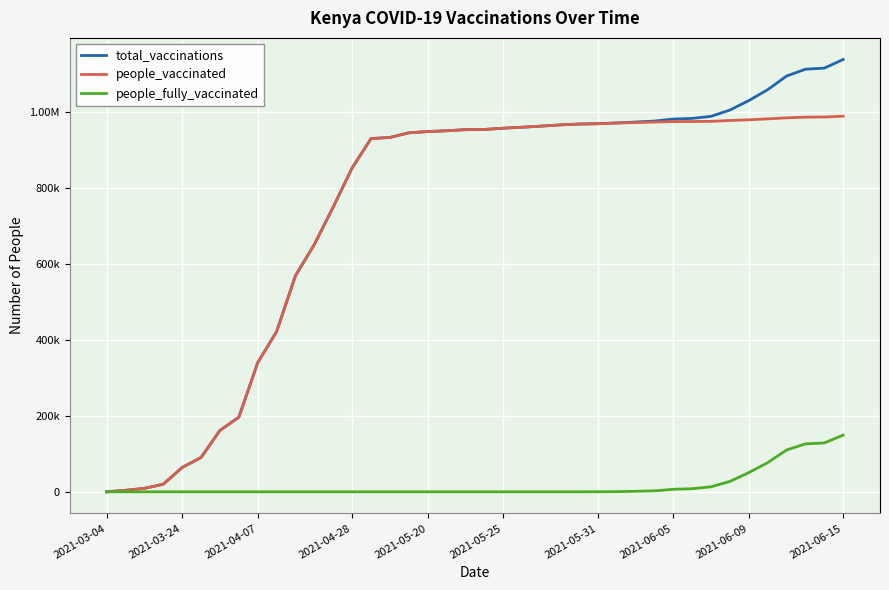

Which series has the widest spread of values?

total_vaccinations